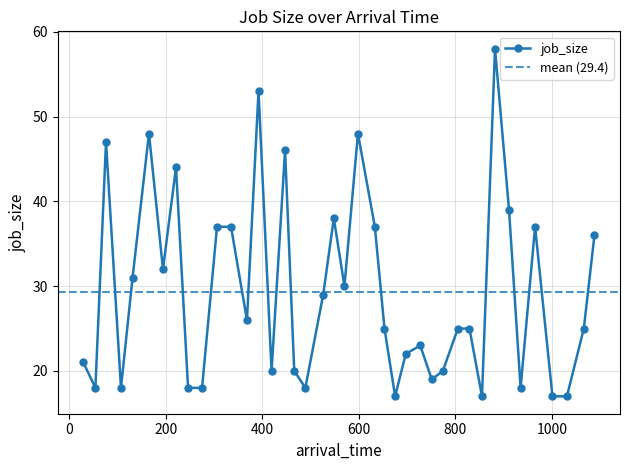

List the labels in order of value, smallest first.

675, 855, 1001, 1031, 54, 107, 246, 275, 489, 935, 751, 419, 466, 774, 29, 697, 727, 653, 805, 829, 1066, 368, 526, 570, 131, 194, 1088, 306, 335, 633, 965, 548, 911, 221, 447, 76, 165, 598, 392, 882